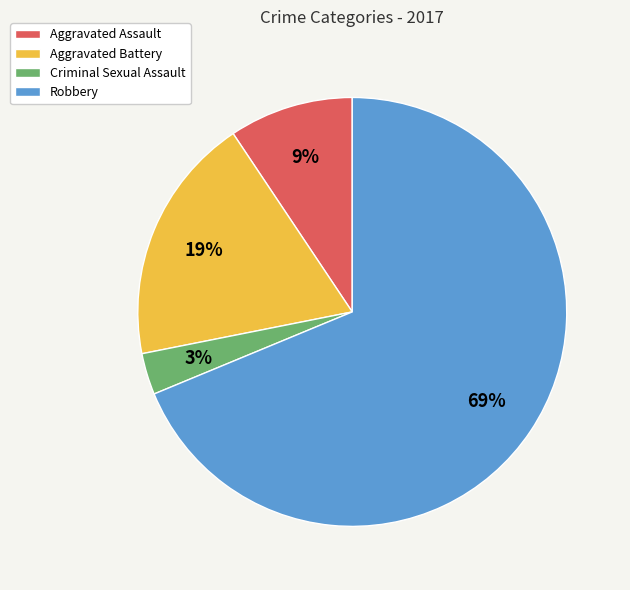

Which category has the biggest portion of the pie?

Robbery